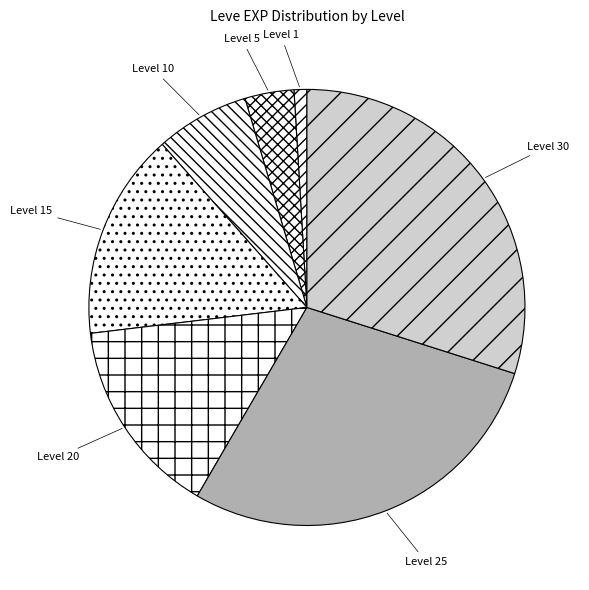

What is the ratio of the value at Level 10 to the value at Level 5?

1.9